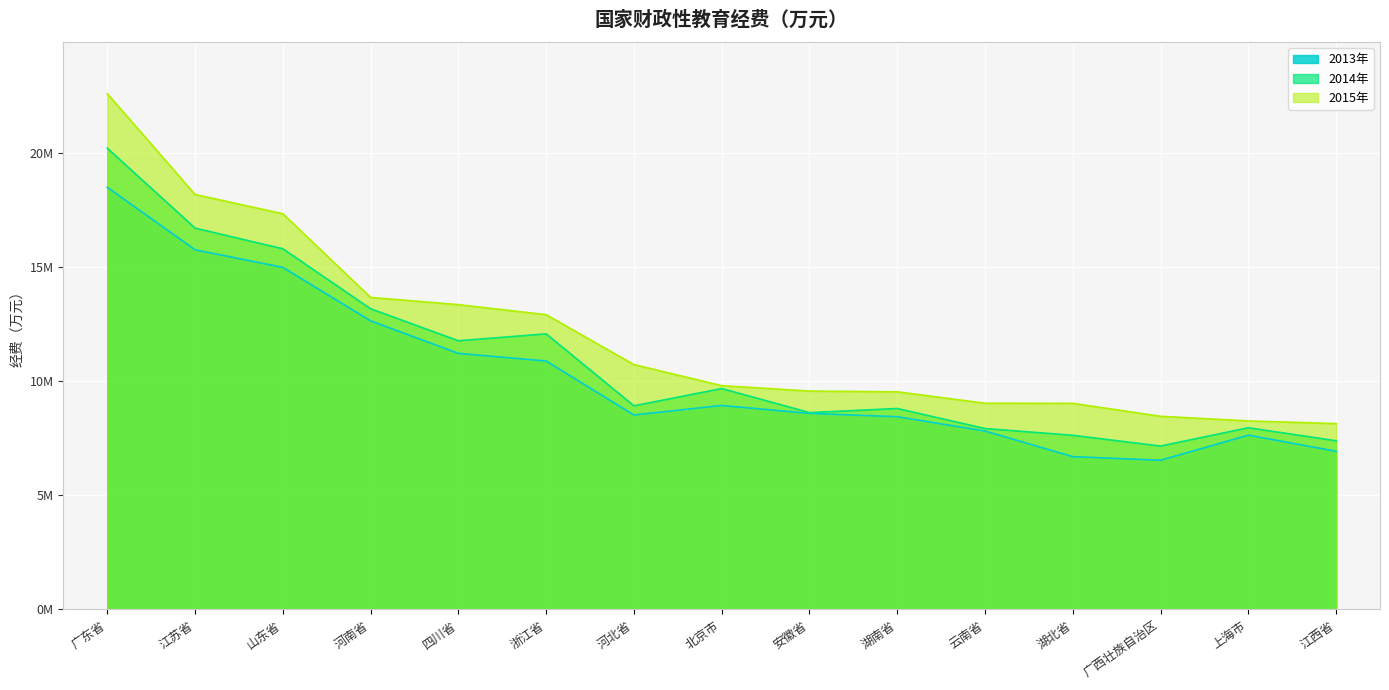

List the series in order of their overall mean, highest first.

2015年, 2014年, 2013年